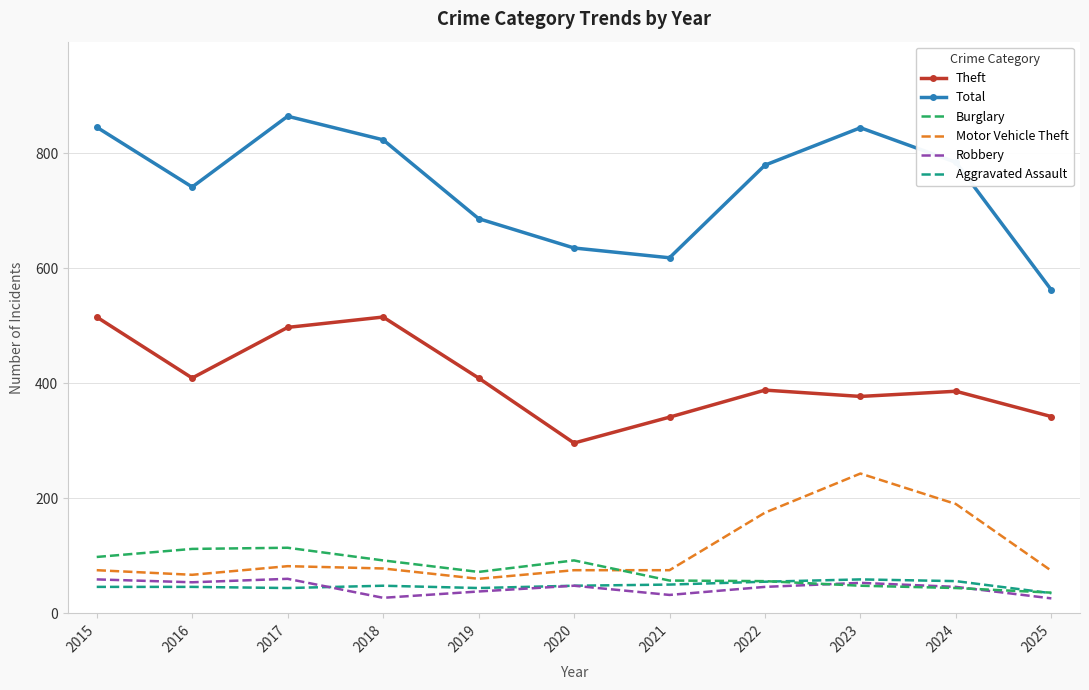

True or false: Total and Motor Vehicle Theft intersect in this chart.

False